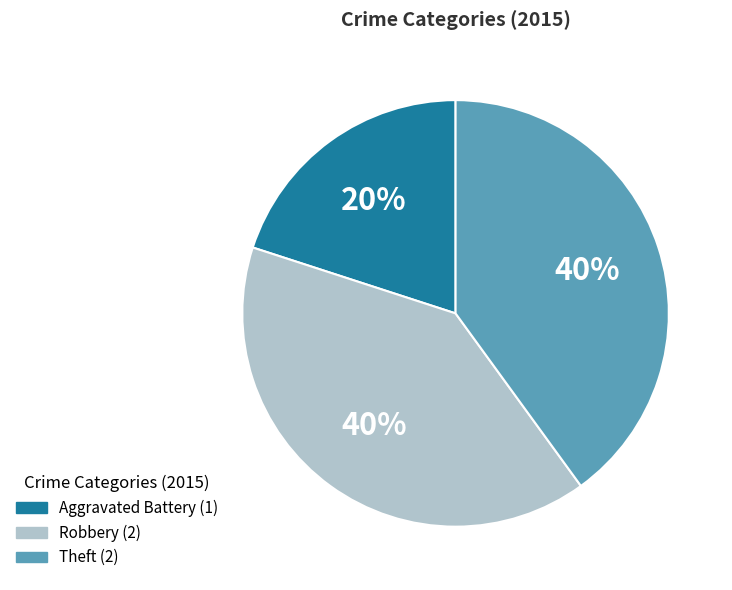

True or false: Theft accounts for 55% of the total.

False